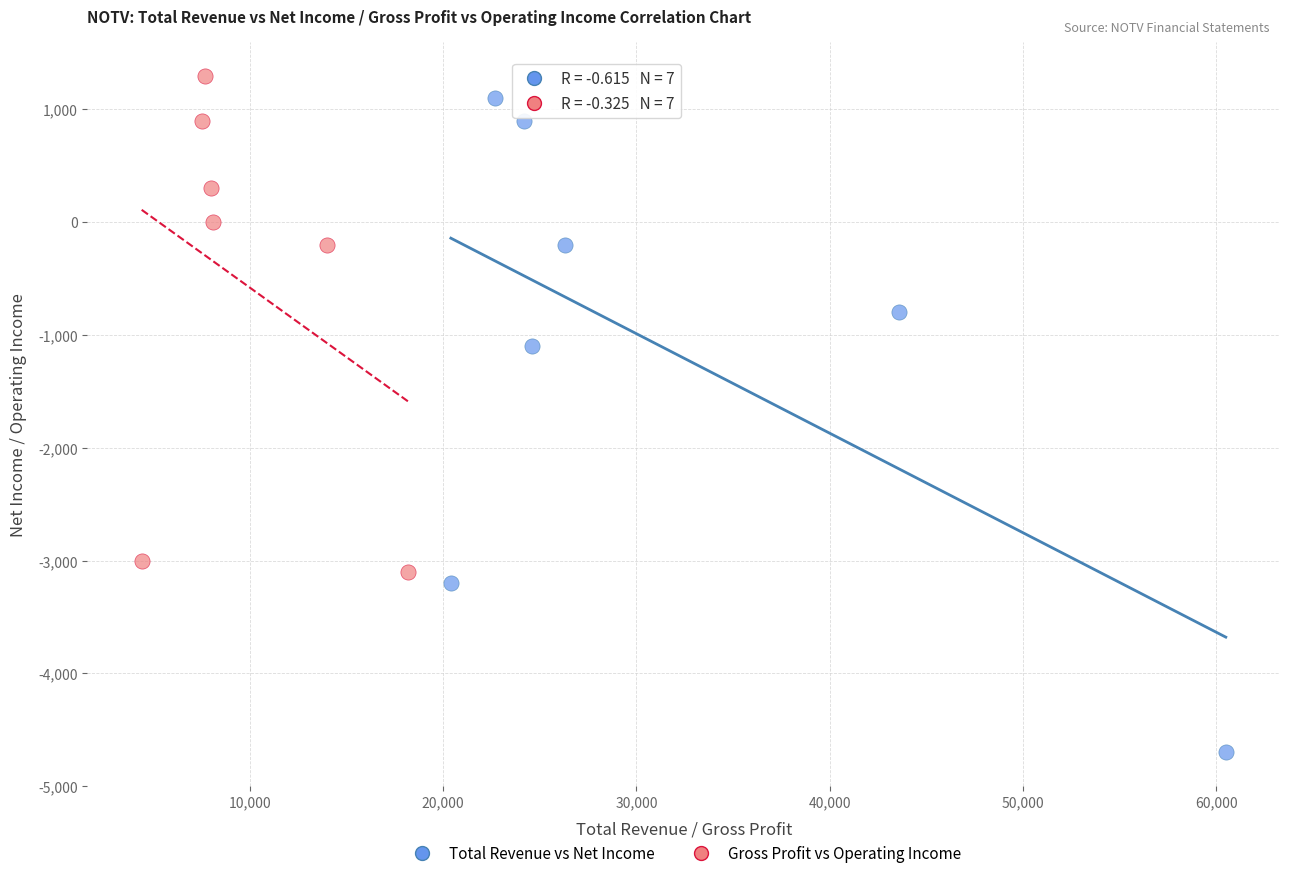

Which series has the widest spread of Y values?

Total Revenue vs Net Income